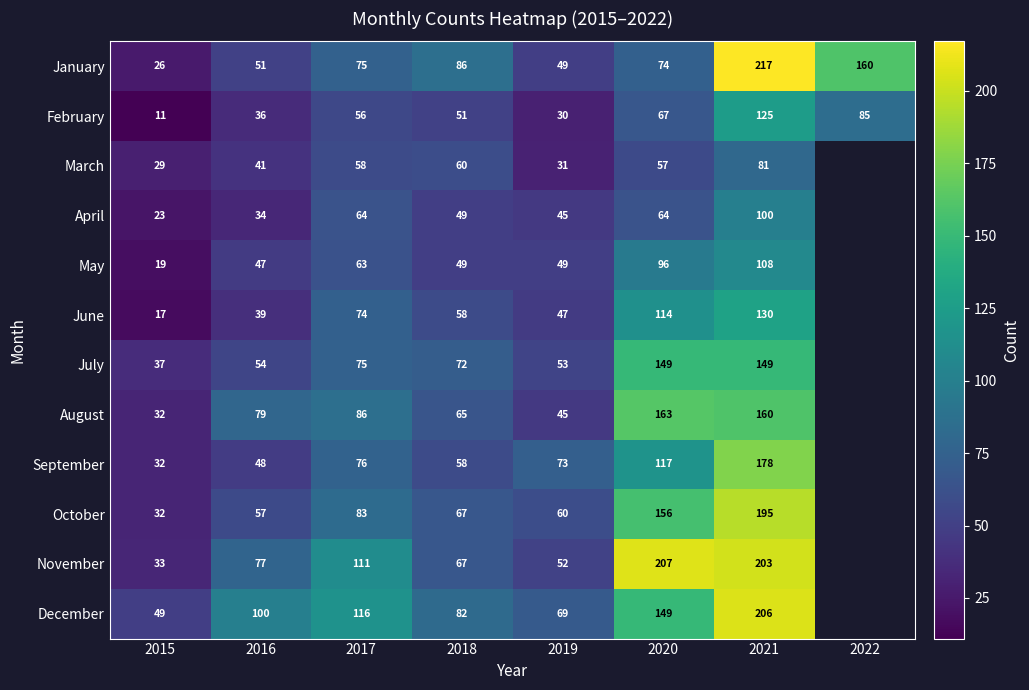

At how many categories does at least one series exceed 135?

3